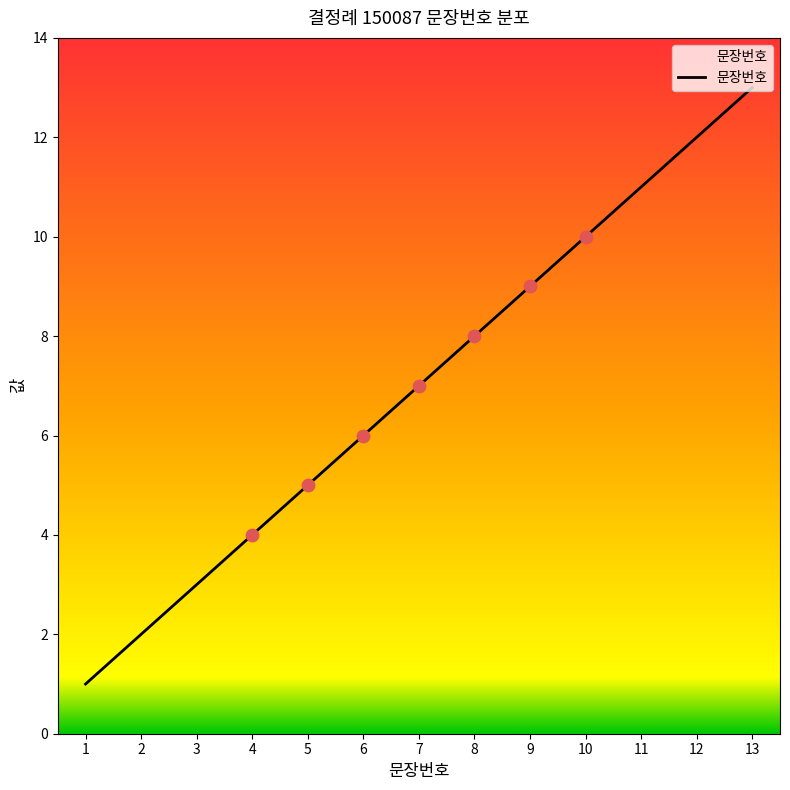

Approximately how many times larger is the value at 6 compared to 1?

6.0